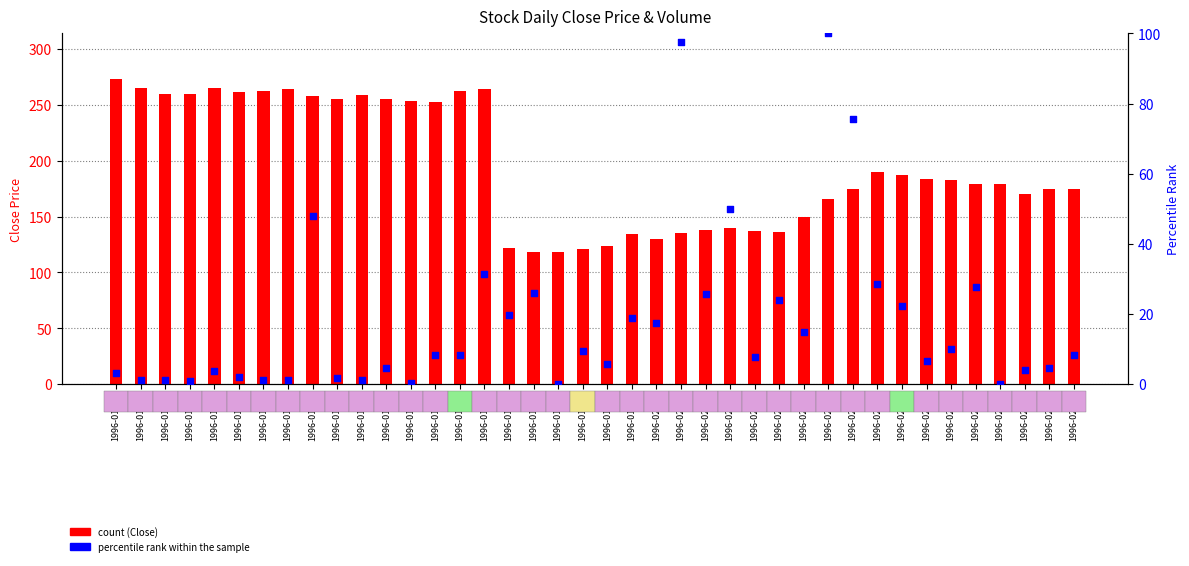

Which series reaches the minimum Y coordinate?

percentile rank within the sample